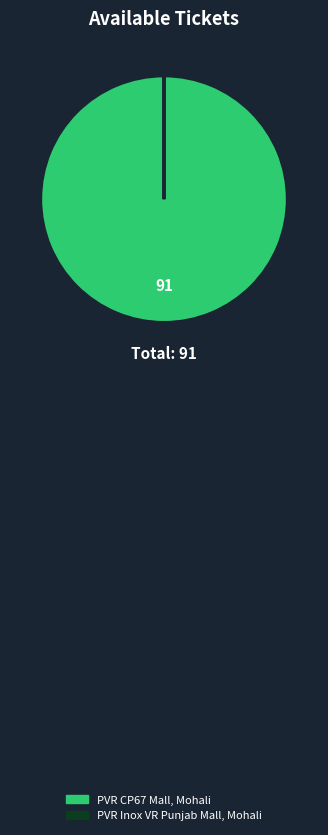

Does any single category account for the majority?

Yes